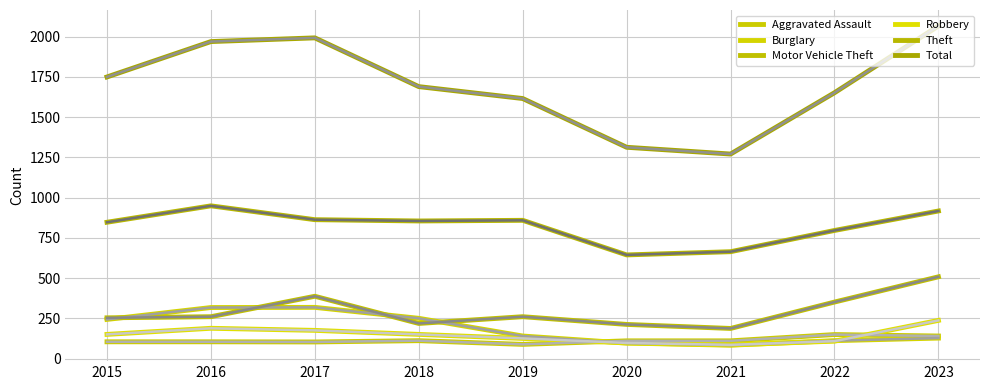

True or false: Robbery and Theft intersect in this chart.

False